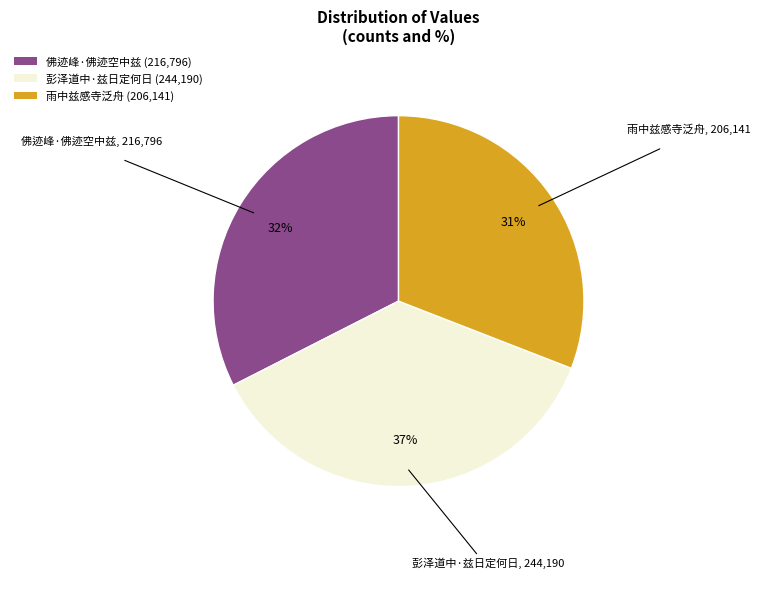

To the nearest percent, what percentage of the pie is 雨中兹感寺泛舟?

31%